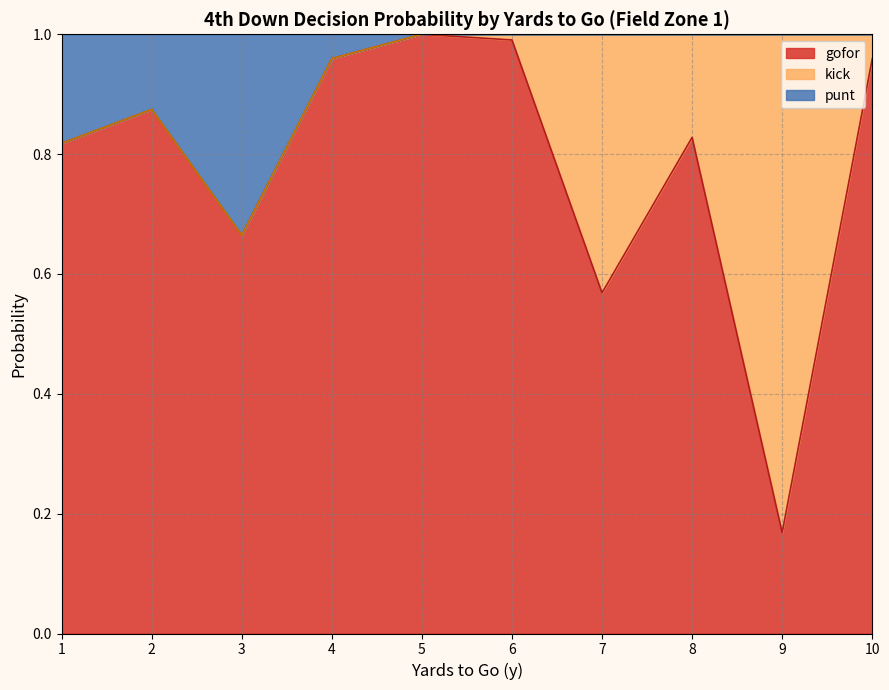

Where is punt nearest to the value 0?

3